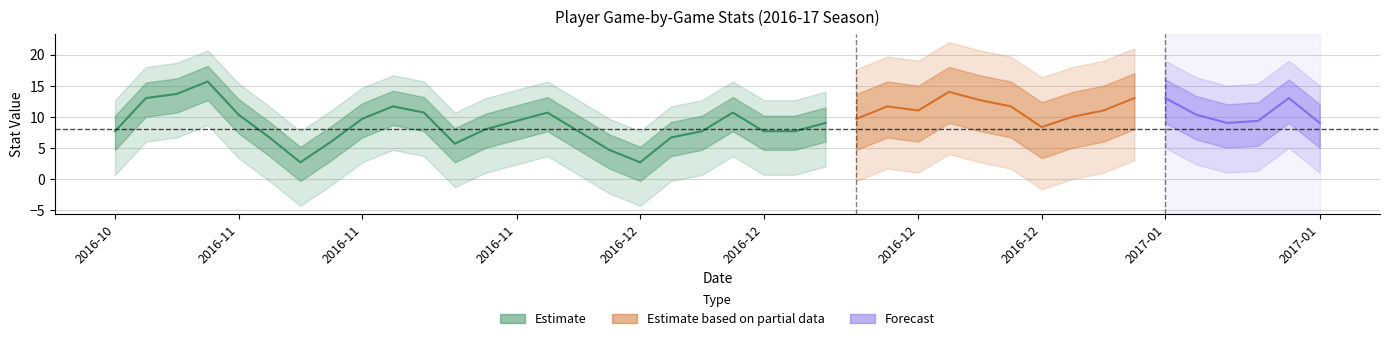

How many categories are shown in the chart?

40